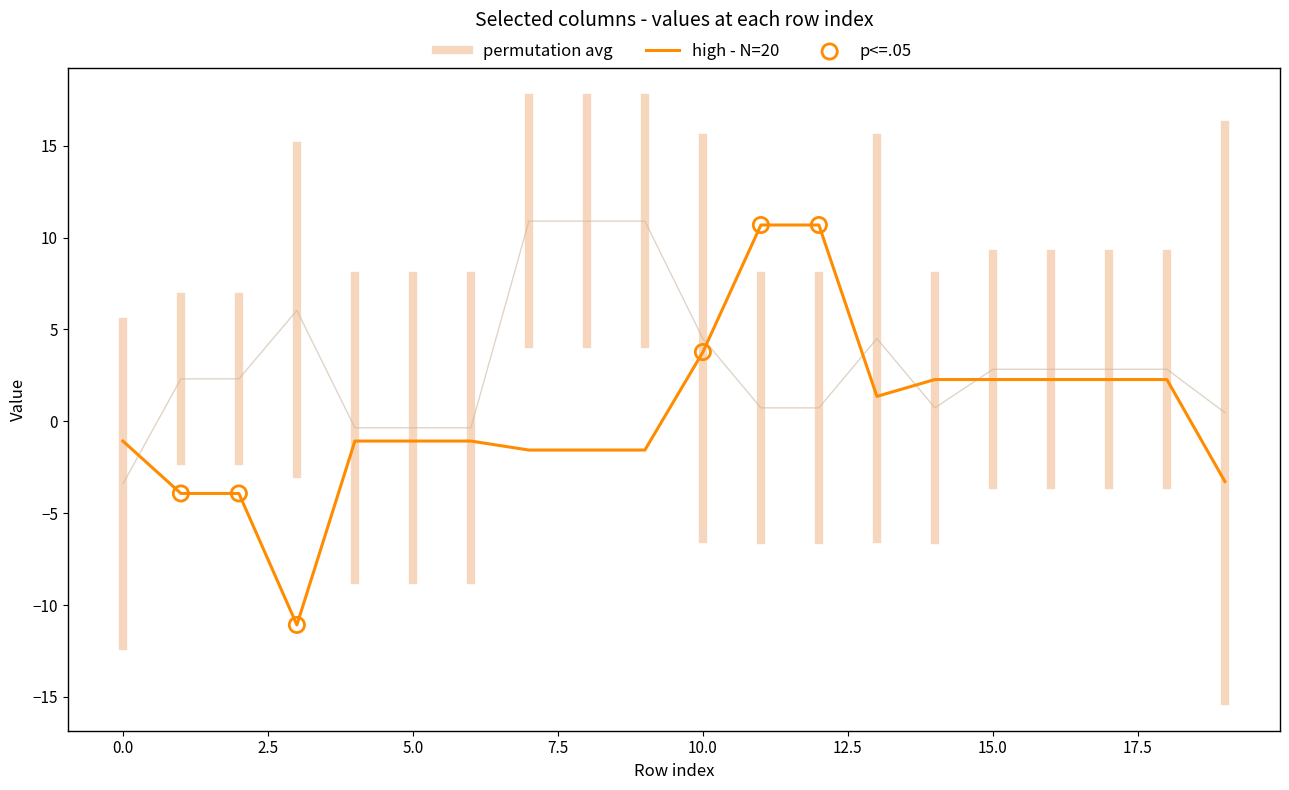

At how many categories does at least one series exceed 13?

7